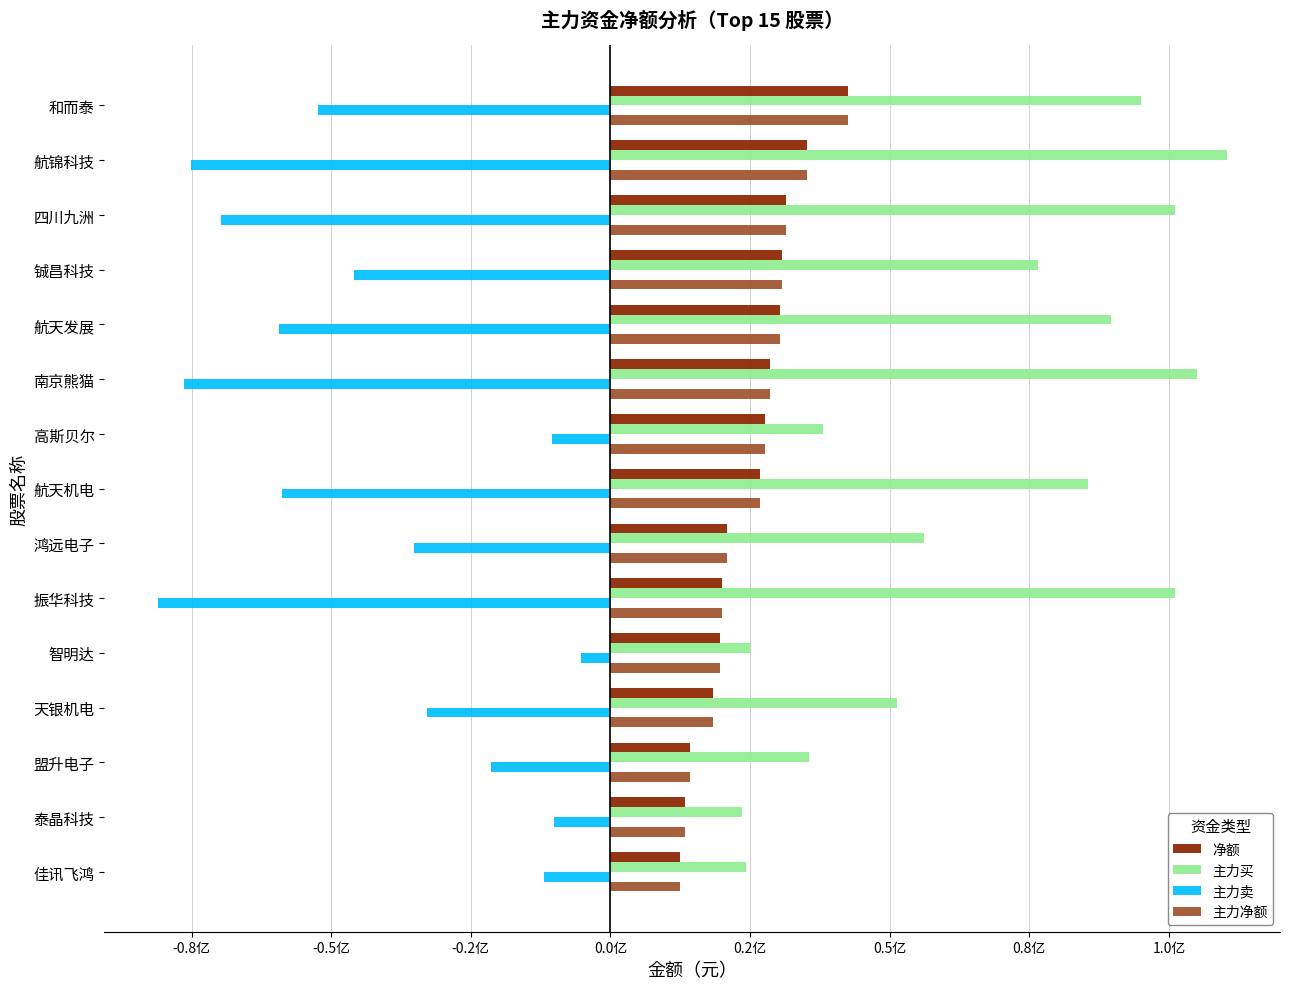

What are all the series names shown in the legend?

净额, 主力买, 主力卖, 主力净额